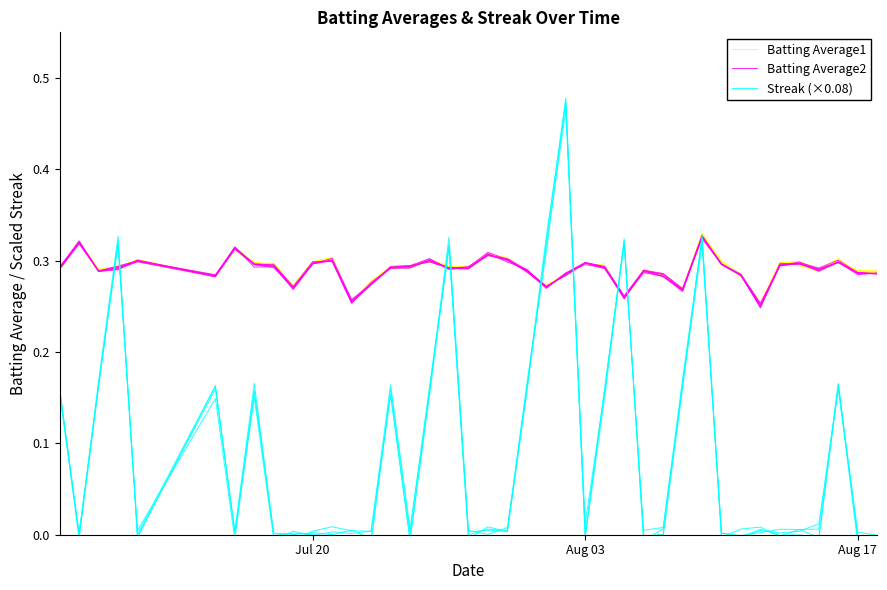

In Batting Average1, how many points are lower than both neighbors (excluding endpoints)?

11